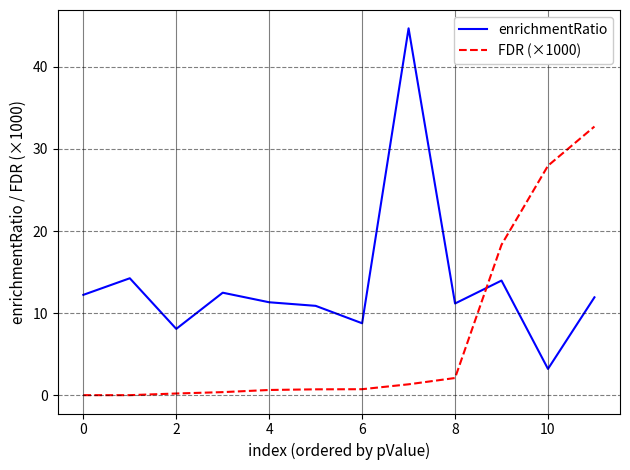

What is the average value of the enrichmentRatio series?

13.6